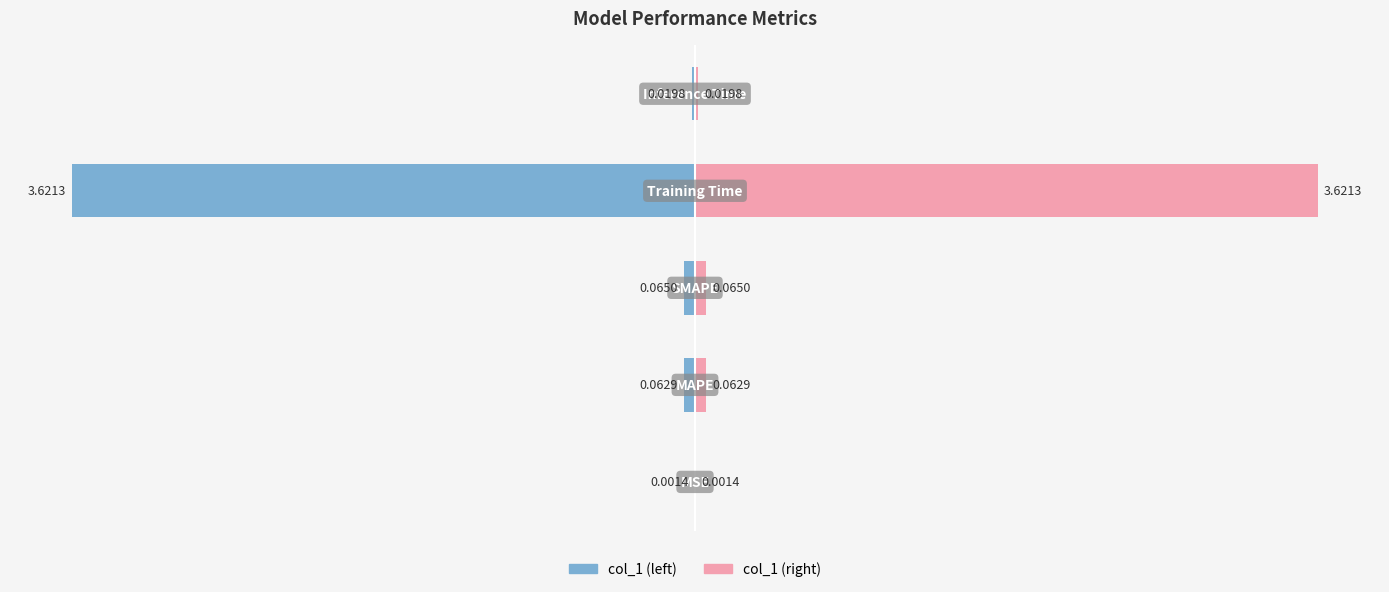

Are the bars horizontal?

Yes